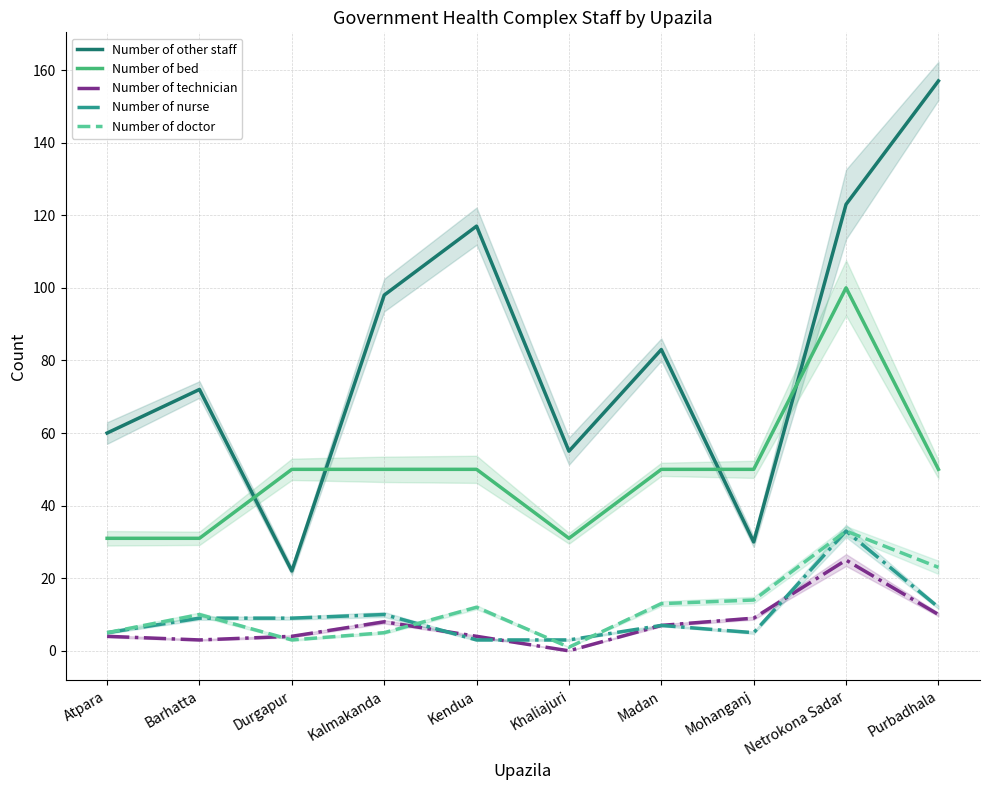

True or false: Number of technician has more than 0 interior local peaks.

True